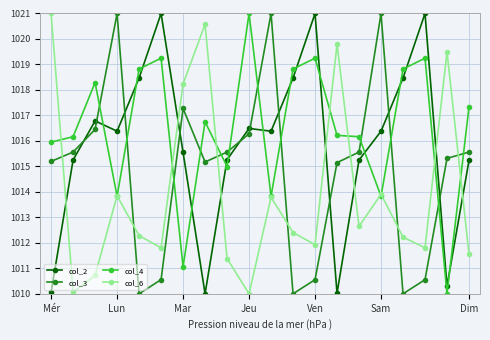

What is the value of the col_3 point at the 10th from the left?

1016.3